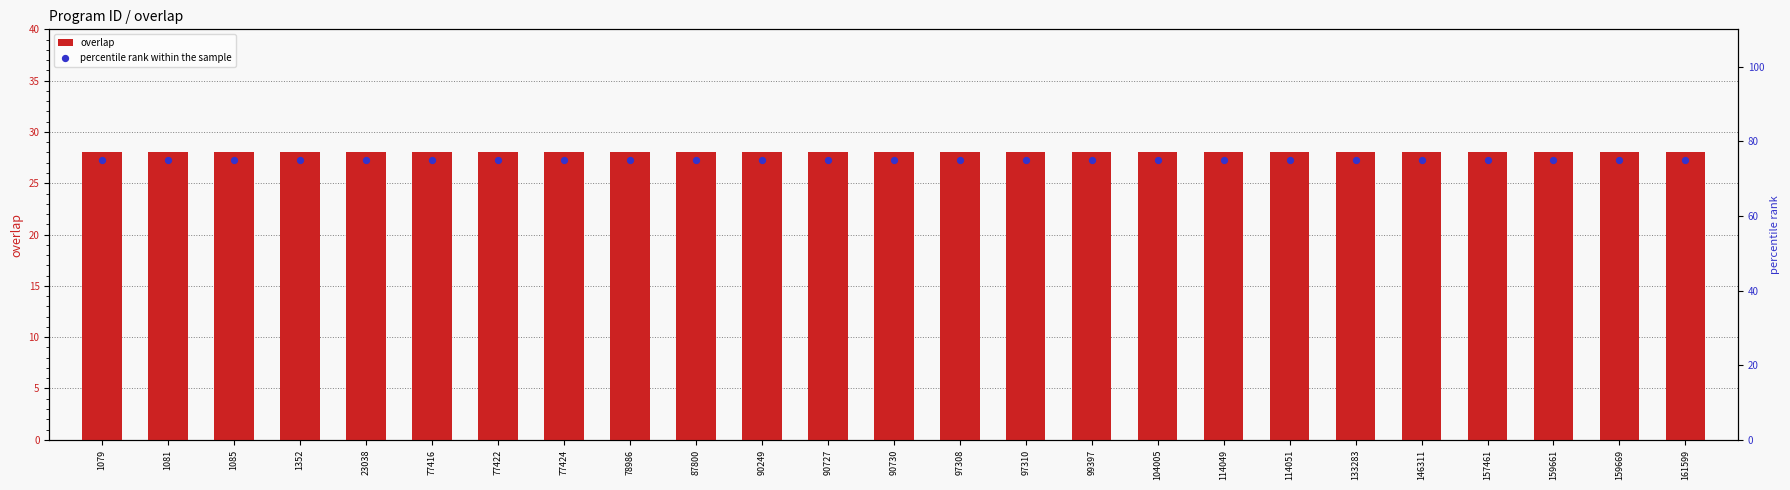

Which series has the largest Y range (max minus min)?

overlap